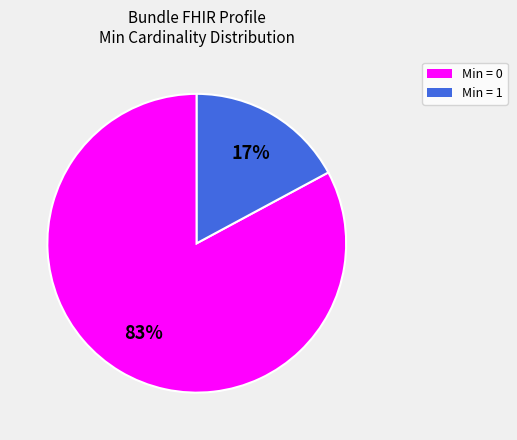

What is the smallest slice in the pie chart?

Min = 1